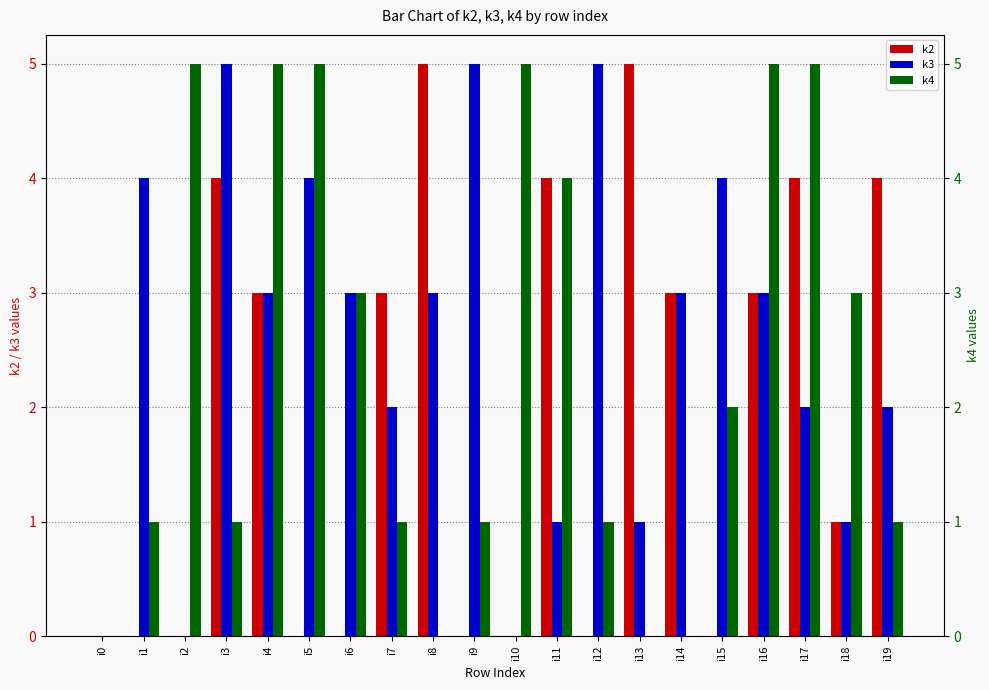

What is the total value across all series at i4?

11